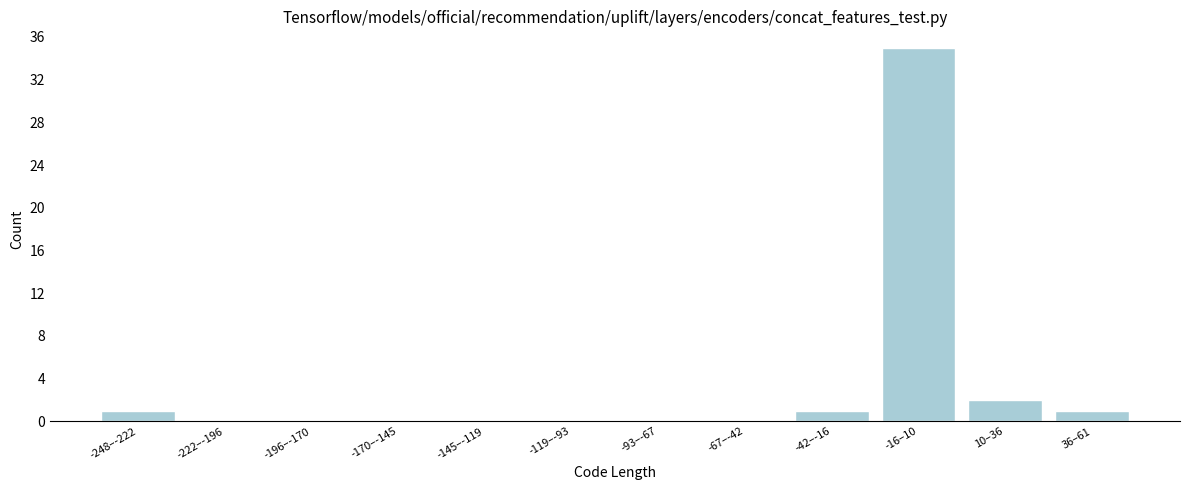

Reading left to right, list all the values displayed in this chart.

-248–-222=1	-222–-196=0	-196–-170=0	-170–-145=0	-145–-119=0	-119–-93=0	-93–-67=0	-67–-42=0	-42–-16=1	-16–10=35	10–36=2	36–61=1